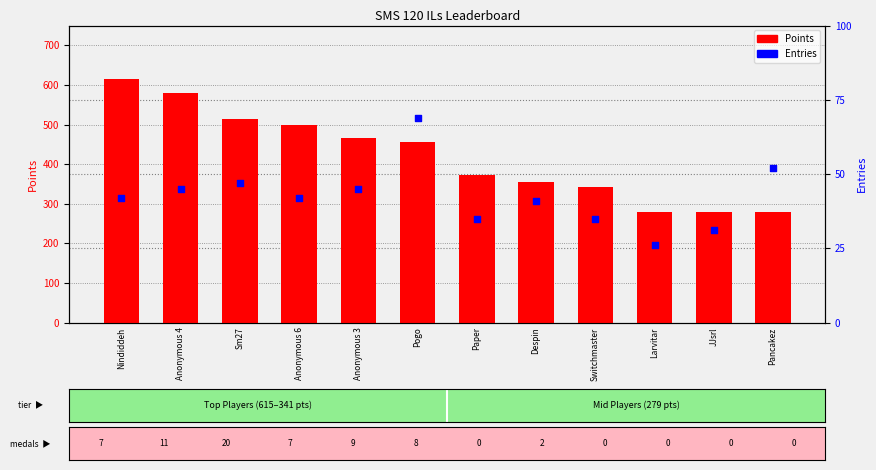

Which series has the widest spread of Y values?

Points